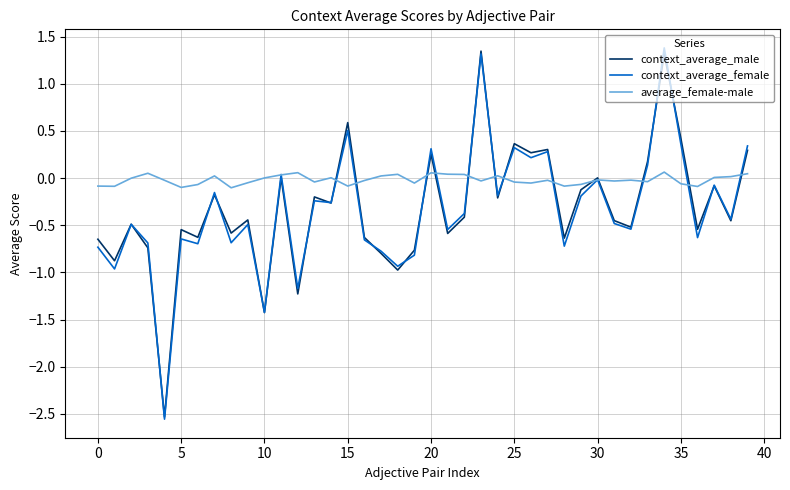

Which series has the largest total across all categories?

average_female-male